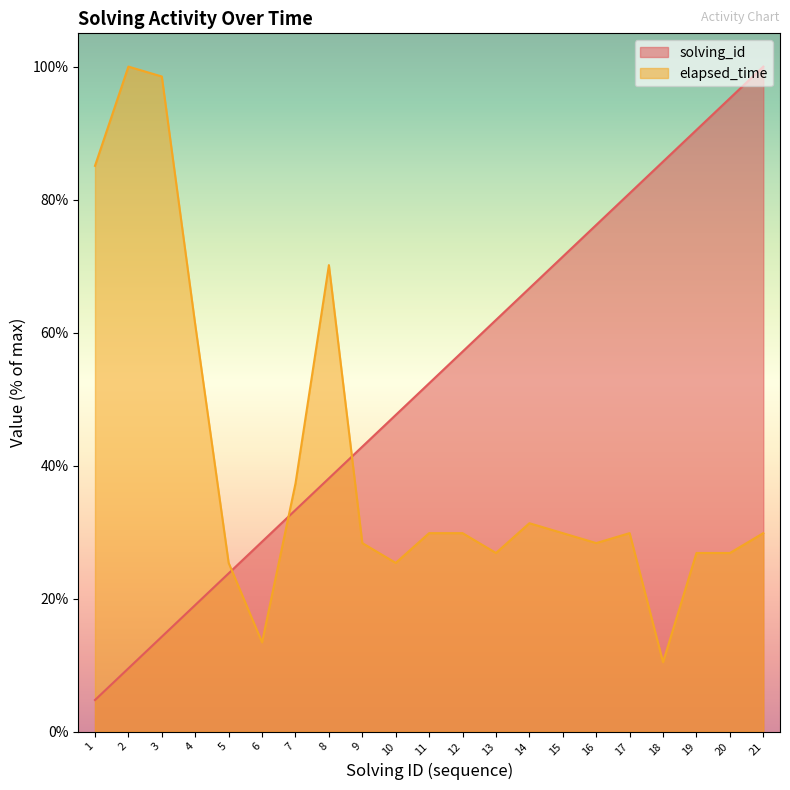

What is the greatest value displayed?

100.0